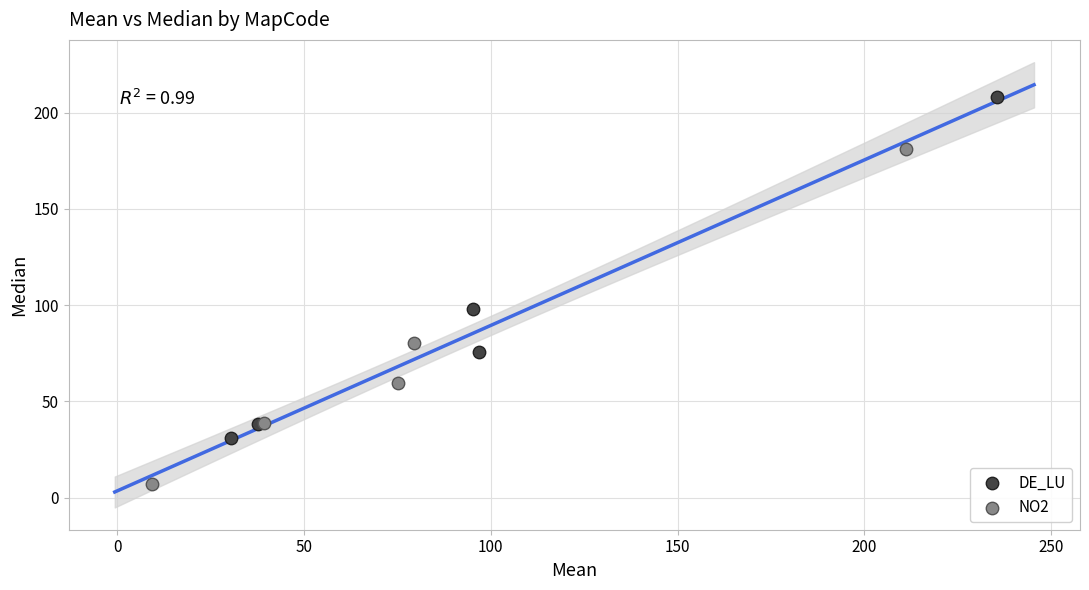

Which series has the largest Y range (max minus min)?

DE_LU